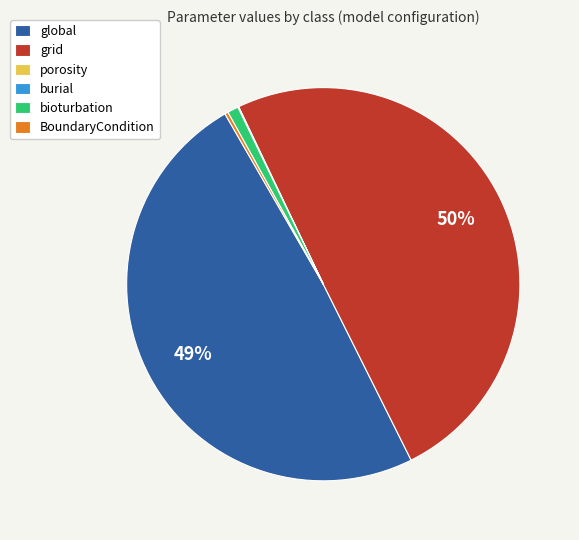

Does bioturbation account for over 50% of the chart?

No